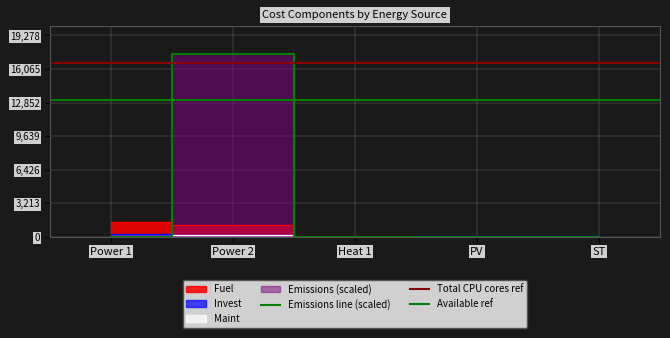

True or false: Invest has more than 0 interior local peaks.

False